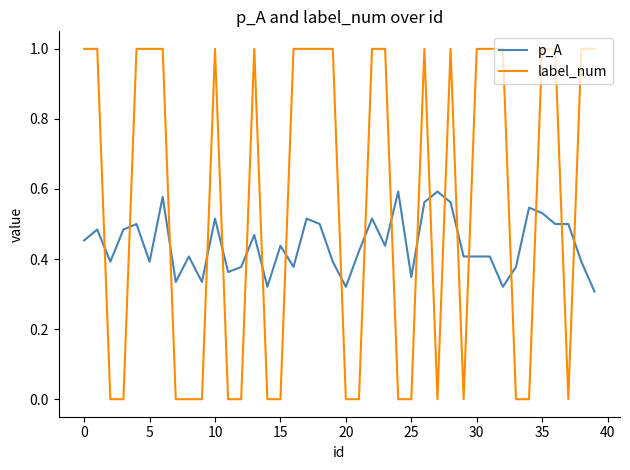

Which series has the largest range (max minus min)?

label_num